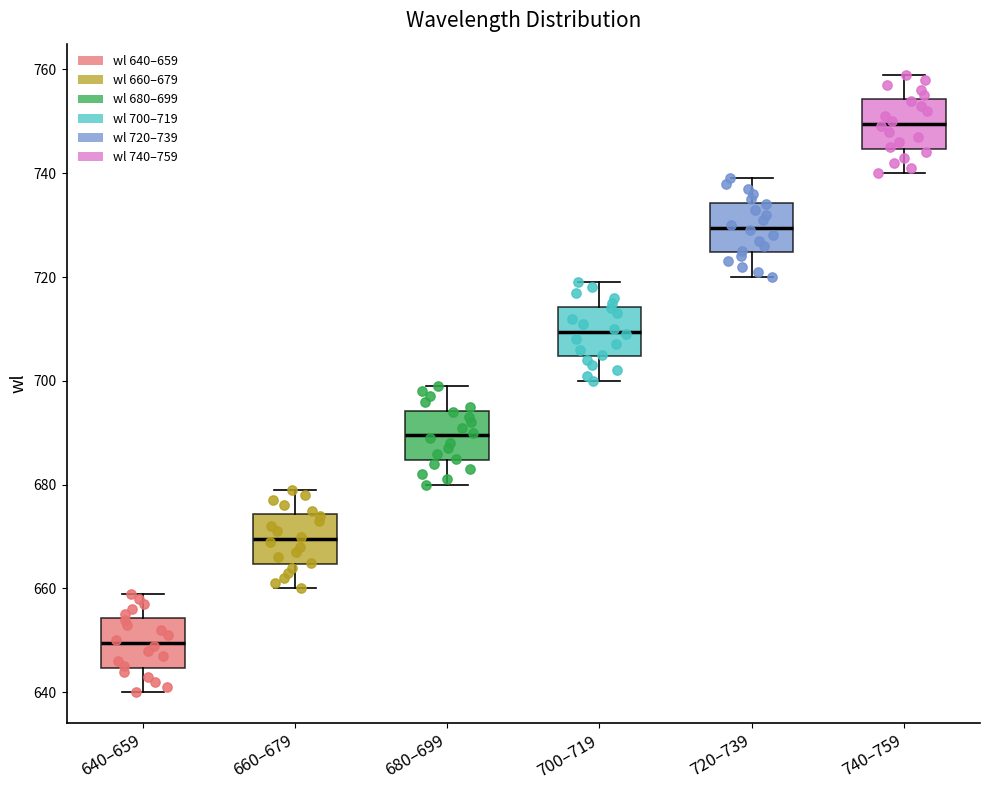

Reading left to right, transcribe this box plot: for each box, give where its median line is, the range the box spans, and where its two whiskers end, as read against the y-axis. The values are not printed on the chart, so give them approximately, as read against the axis.

640–659: median 650, box 644 to 654, whiskers 640 to 660
660–679: median 670, box 664 to 674, whiskers 660 to 680
680–699: median 690, box 684 to 694, whiskers 680 to 700
700–719: median 710, box 704 to 714, whiskers 700 to 720
720–739: median 730, box 724 to 734, whiskers 720 to 740
740–759: median 750, box 744 to 754, whiskers 740 to 760